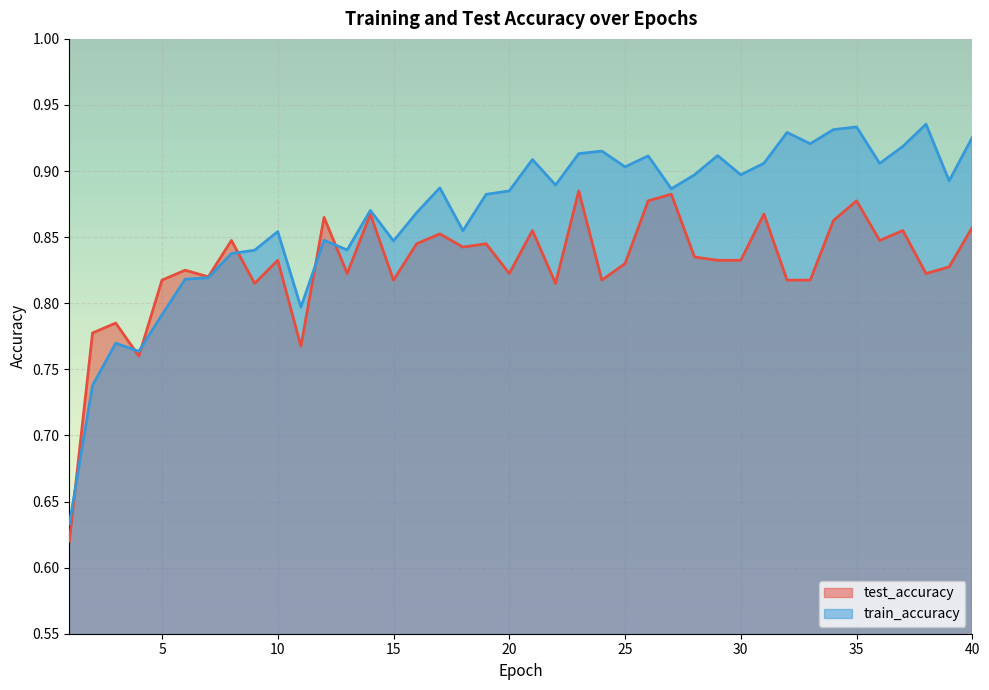

Is the value of train_accuracy at 33 greater than the value of test_accuracy at 29?

Yes